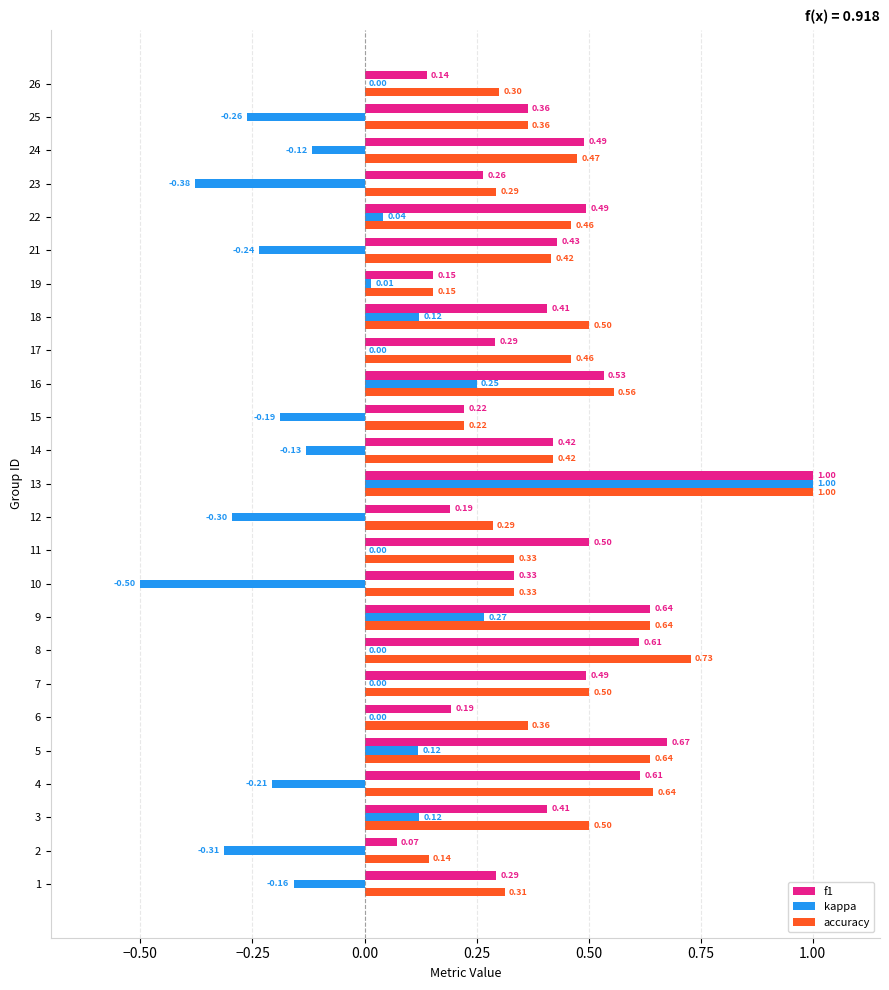

What is the total value across all series at 16?

1.3